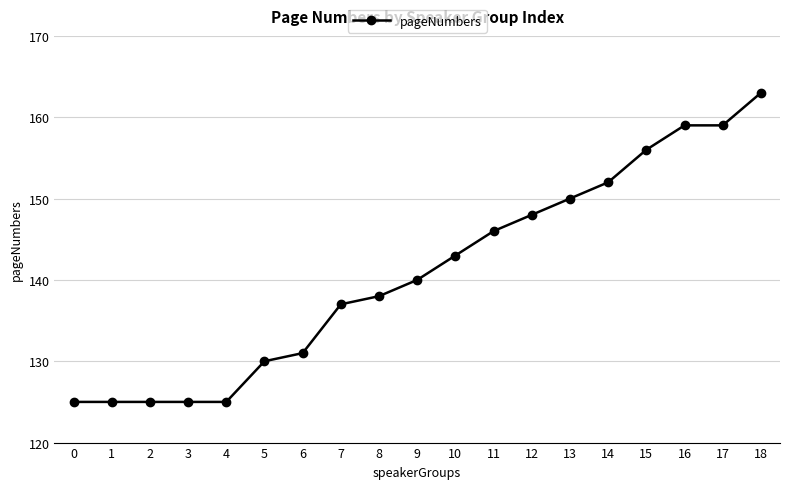

True or false: there are more than 2 points higher than both neighbors.

False